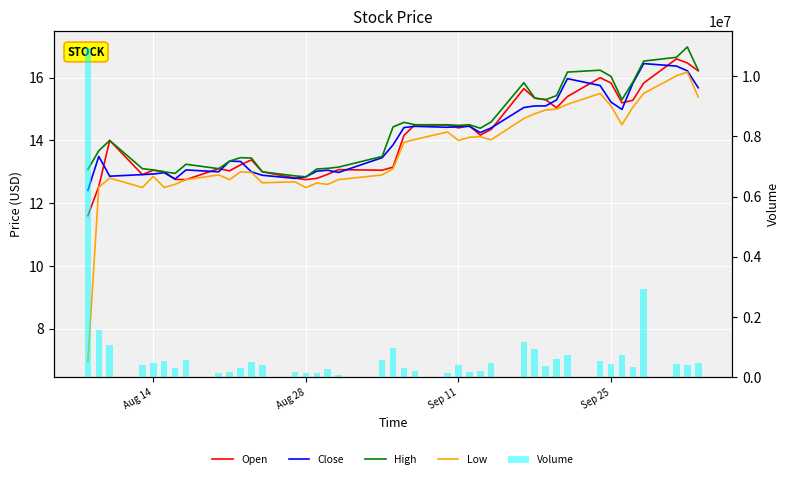

Reading left to right, what are all the values shown in this chart?

Open: 11.6	12.5	14.0	12.9	13.1	13.0	12.8	12.8	13.1	13.0	13.2	13.4	13.0	12.8	12.8	12.8	12.9	13.1	13.1	13.2	14.2	14.5	14.5	14.4	14.5	14.2	14.3	15.7	15.3	15.3	15.0	15.4	16.0	15.8	15.2	15.3	15.8	16.6	16.5	16.2
Close: 12.4	13.5	12.9	12.9	12.9	13.0	12.8	13.1	13.0	13.3	13.3	13.0	12.9	12.8	12.8	13.0	13.1	13.0	13.4	13.9	14.4	14.4	14.4	14.4	14.4	14.2	14.4	15.1	15.1	15.1	15.3	16.0	15.8	15.2	15.0	15.8	16.4	16.4	16.2	15.7
High: 13.1	13.7	14.0	13.1	13.1	13.0	12.9	13.2	13.1	13.3	13.4	13.4	13.0	12.9	12.8	13.1	13.1	13.2	13.5	14.4	14.6	14.5	14.5	14.5	14.5	14.4	14.6	15.8	15.3	15.3	15.4	16.2	16.2	16.0	15.3	15.9	16.5	16.6	17.0	16.2
Low: 7.0	12.5	12.8	12.5	12.9	12.5	12.6	12.8	12.9	12.8	13.0	13.0	12.7	12.7	12.5	12.6	12.6	12.8	12.9	13.1	13.9	14.0	14.3	14.0	14.1	14.1	14.0	14.7	14.9	15.0	15.0	15.2	15.5	15.1	14.5	15.1	15.5	16.1	16.2	15.4
Volume: 10940397.0	1560978.0	1070519.0	395048.0	490334.0	540541.0	301396.0	559386.0	137195.0	188404.0	299640.0	503579.0	408671.0	180310.0	137463.0	148720.0	290050.0	83441.0	574037.0	961509.0	292445.0	213338.0	158104.0	395525.0	192569.0	206671.0	485575.0	1183289.0	933804.0	390826.0	617344.0	729867.0	535895.0	428954.0	734111.0	351425.0	2945919.0	441921.0	413907.0	467553.0